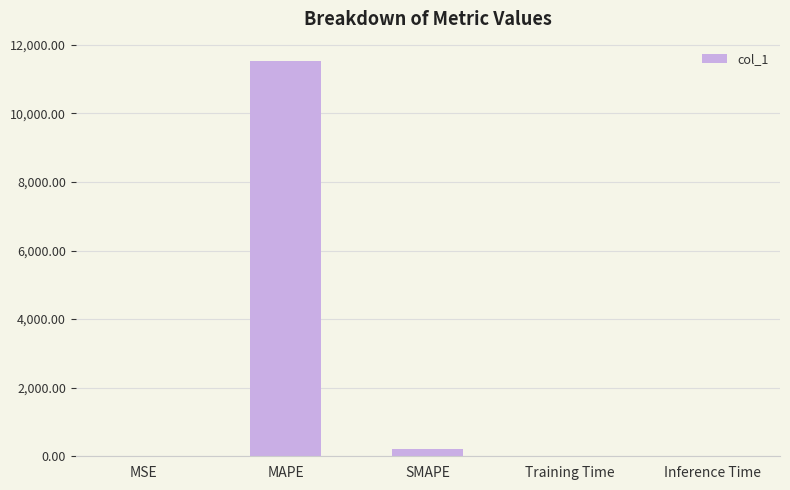

Approximately how many times larger is the value at MAPE compared to SMAPE?

57.6